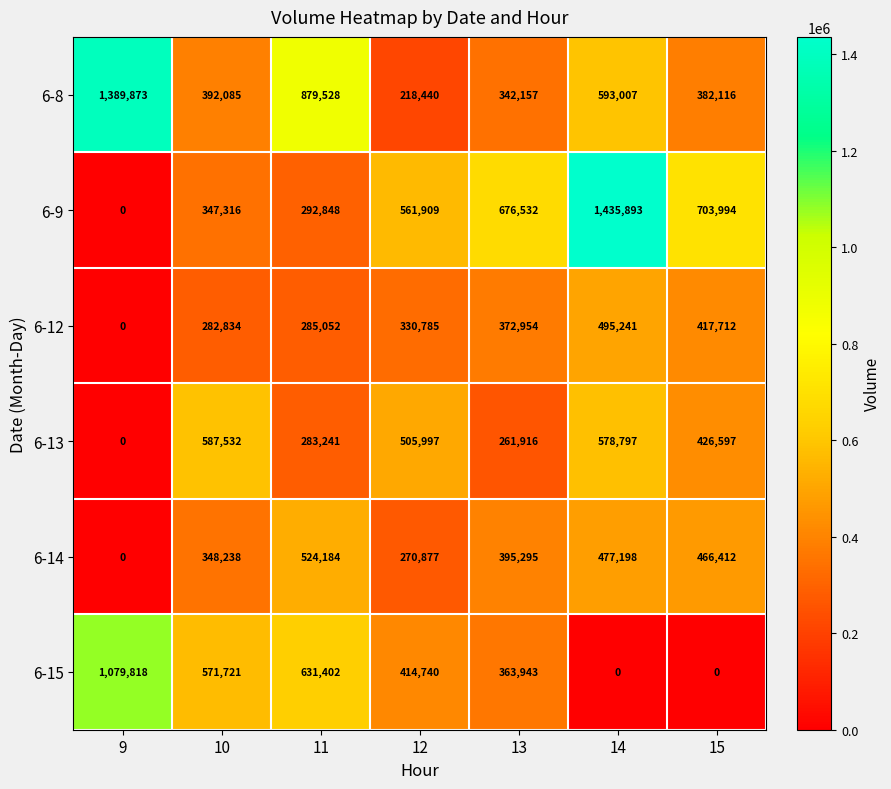

What is the maximum value shown in the chart?

1435893